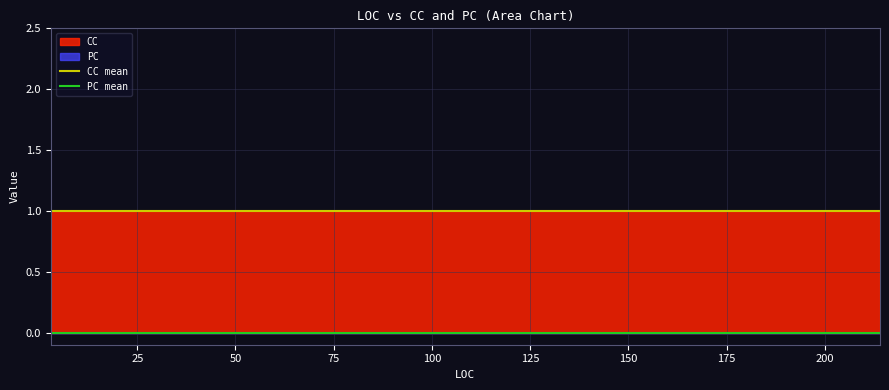

Rank the series at 0 from highest to lowest value.

CC mean, PC mean